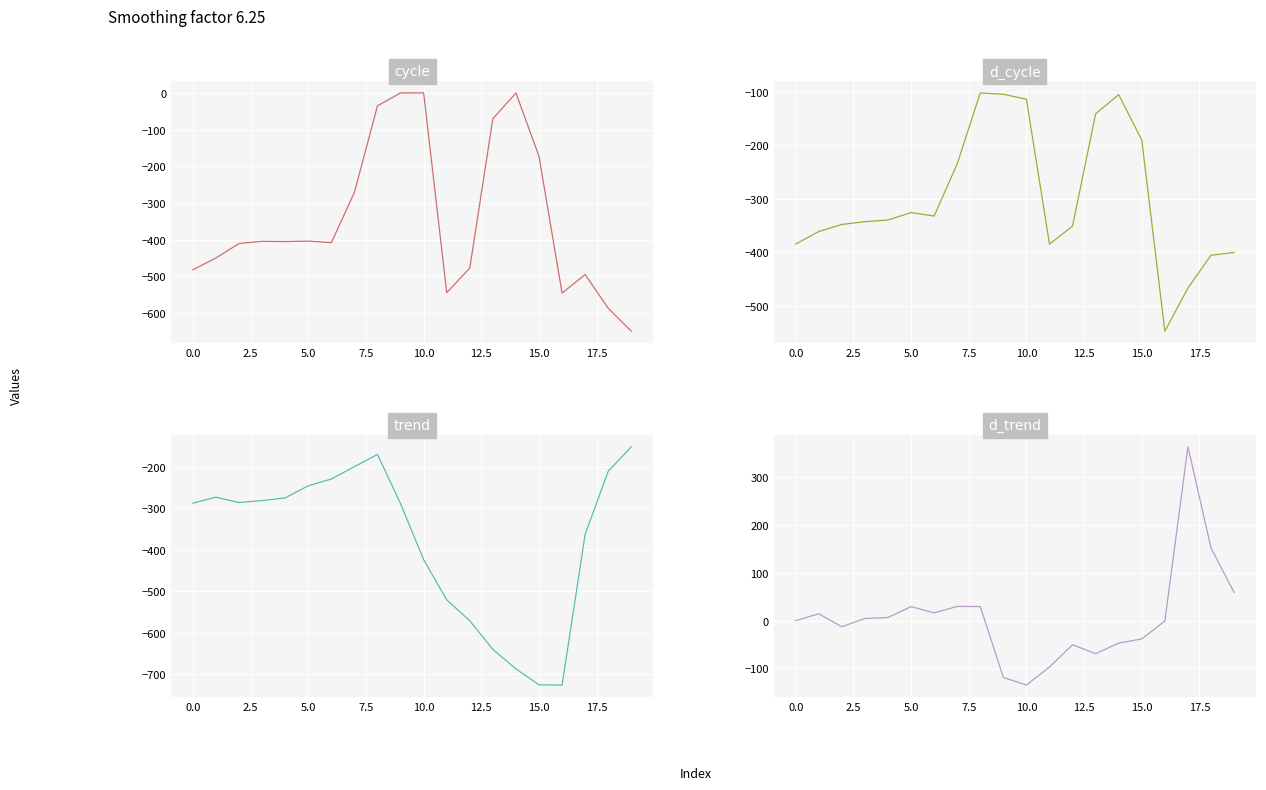

Is it true that cycle equals 0.0 at 10?

True